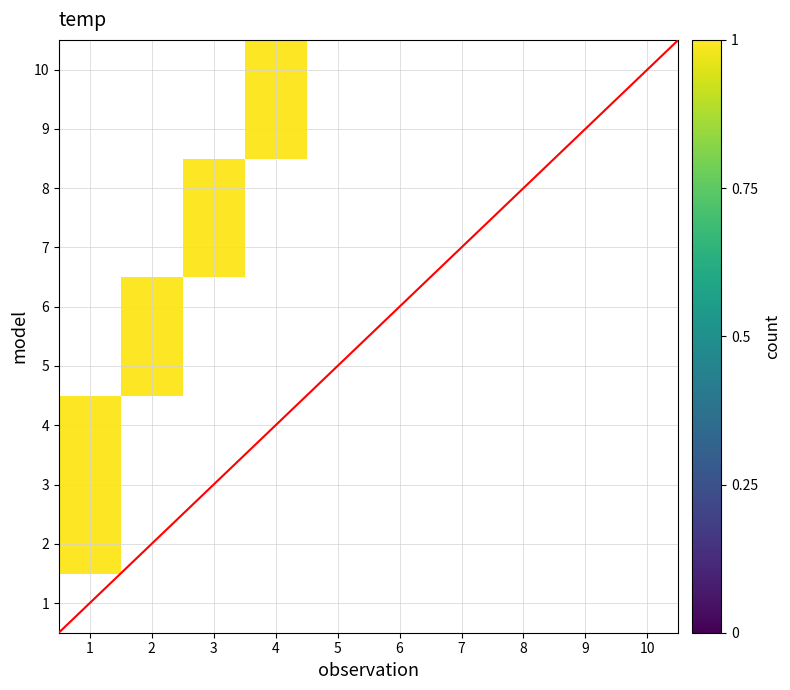

Rank the categories by 9 value from highest to lowest.

4, 1, 2, 3, 5, 6, 7, 8, 9, 10